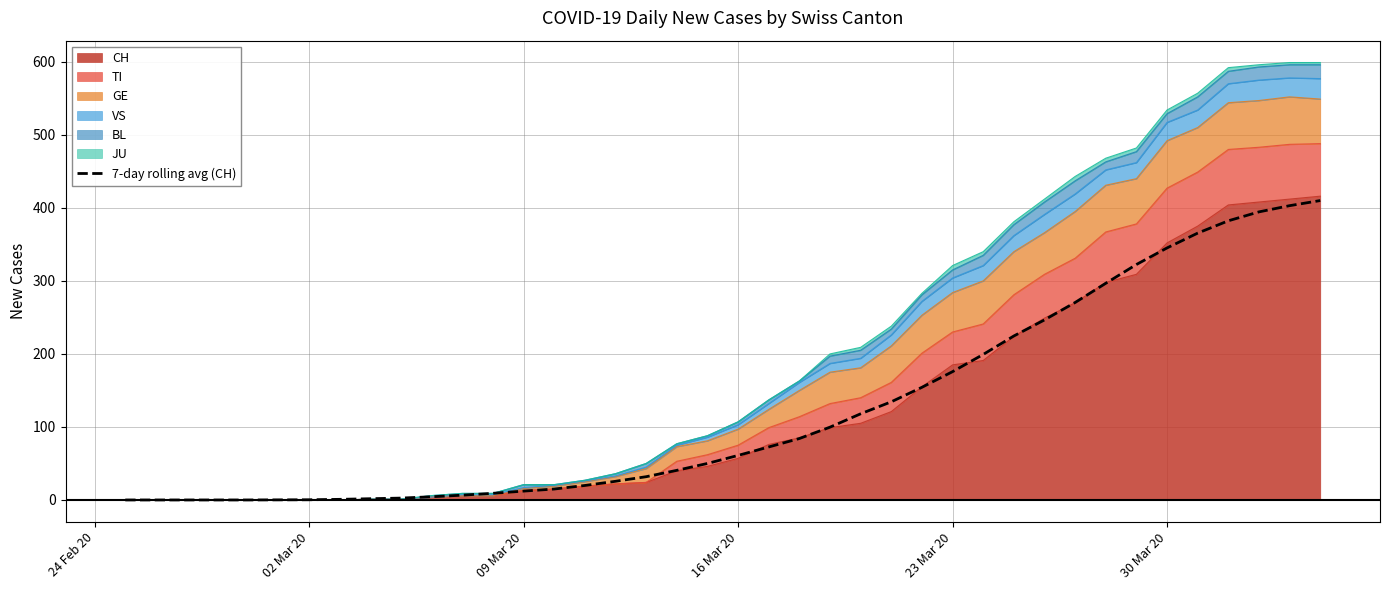

What is the difference between the maximum and minimum values?

410.0